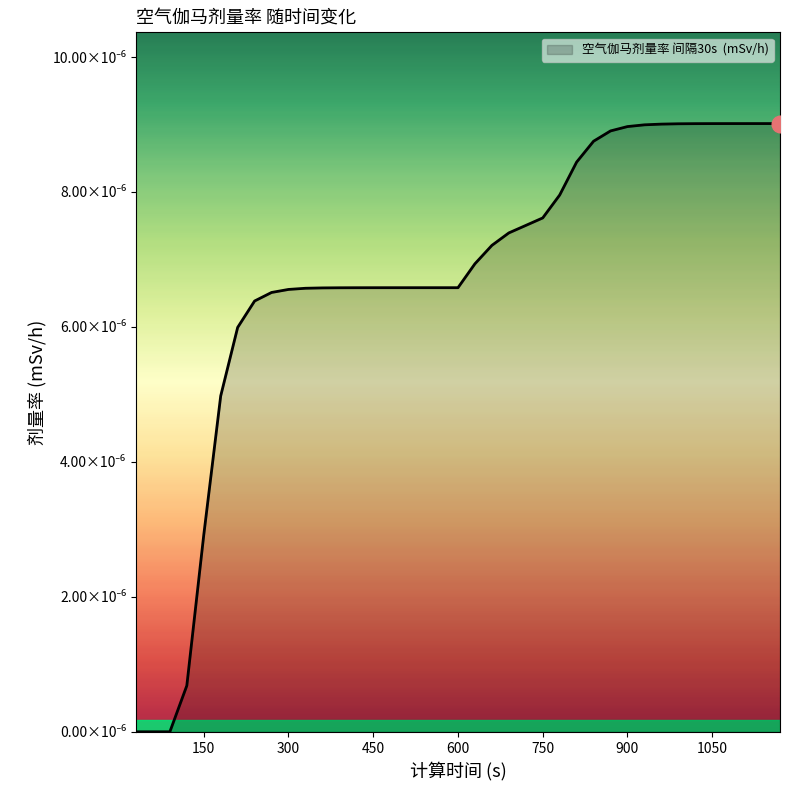

At which category does the chart reach its peak across all series?

1170